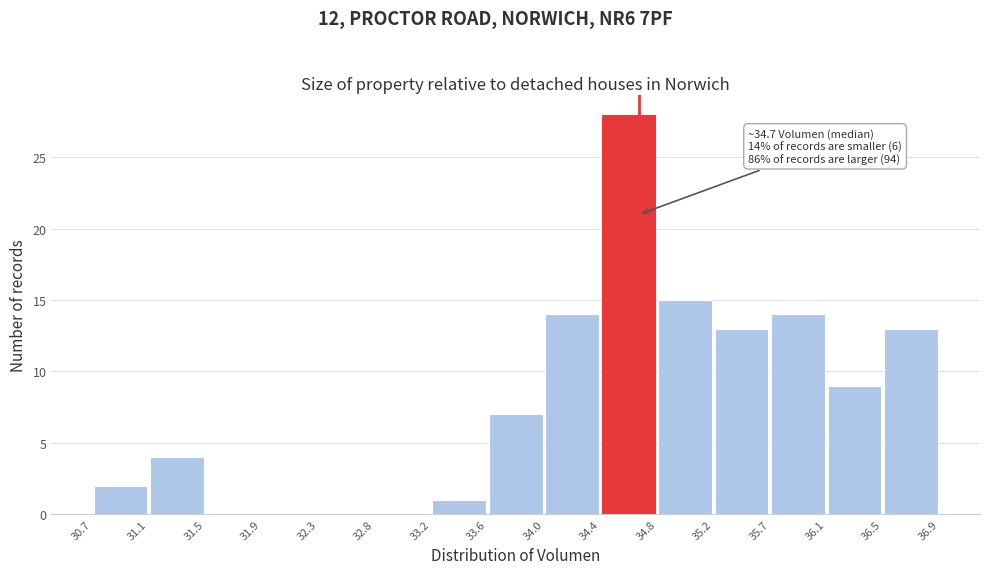

Which range on the x-axis has the tallest bar?

34.4 to 34.8